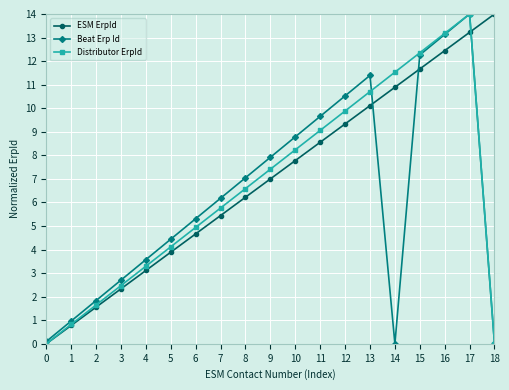

What is the sum of all Beat Erp Id values?

119.8